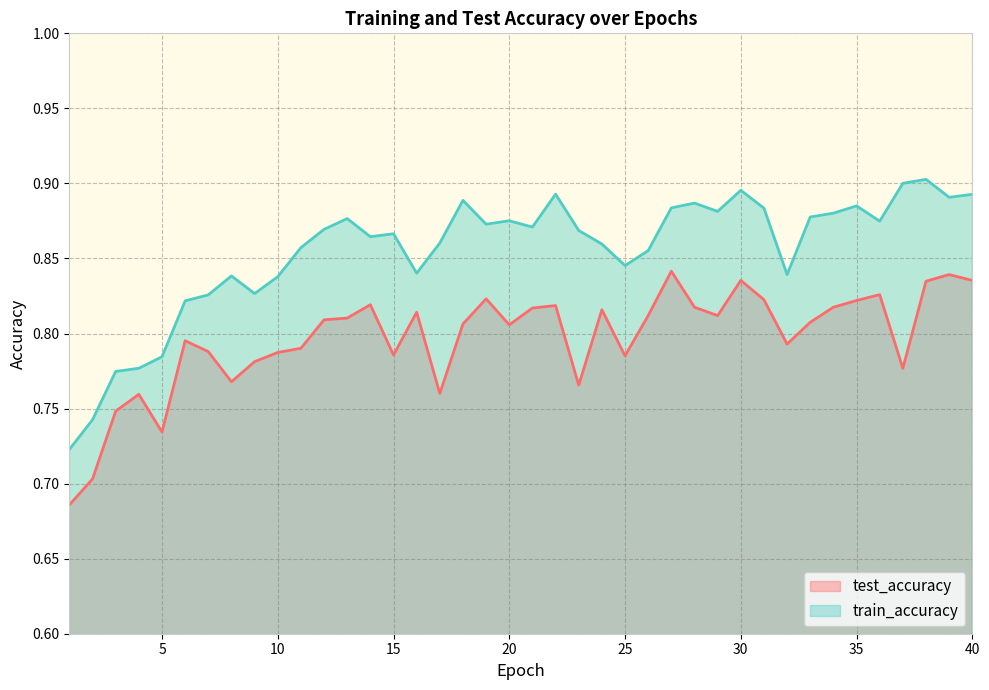

True or false: test_accuracy and train_accuracy cross at least once.

False